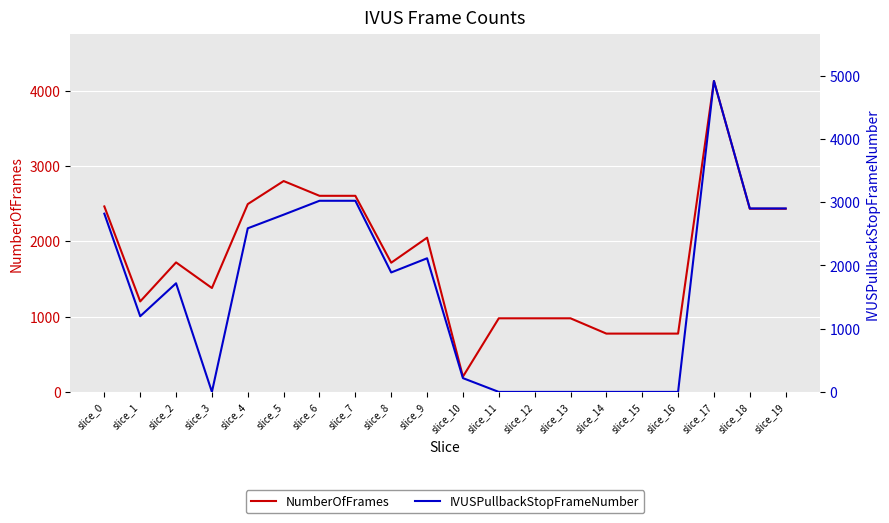

At slice_12, list the series in order from largest to smallest.

NumberOfFrames, IVUSPullbackStopFrameNumber